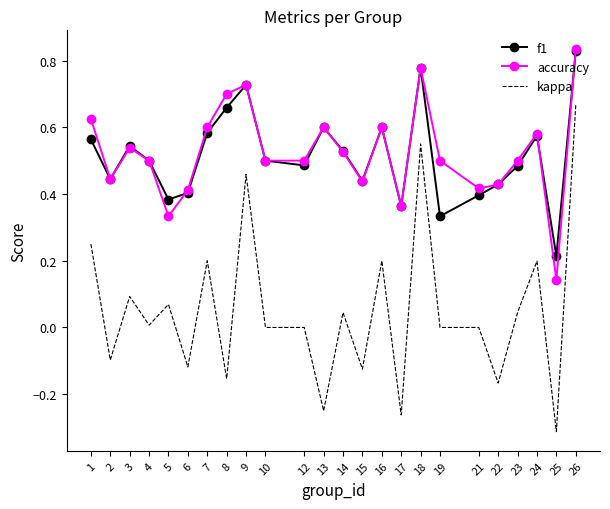

At 19, list the series in order from smallest to largest.

kappa, f1, accuracy